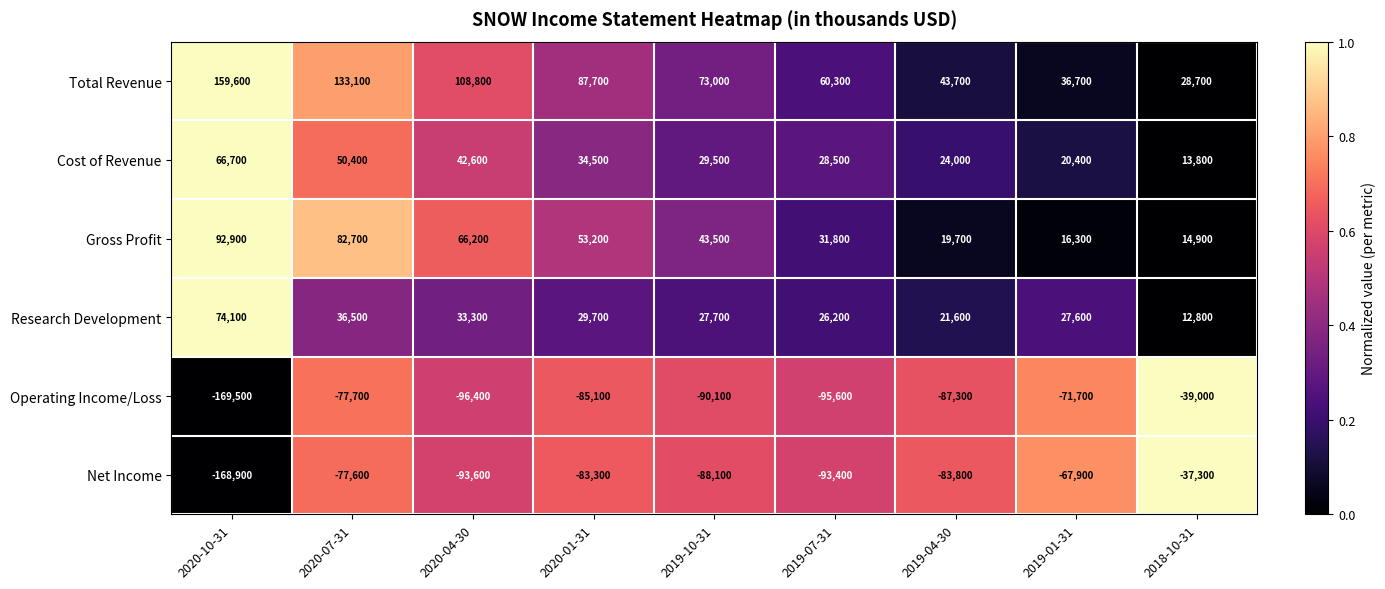

At 2020-07-31, list the series in order from largest to smallest.

Total Revenue, Gross Profit, Cost of Revenue, Research Development, Net Income, Operating Income/Loss